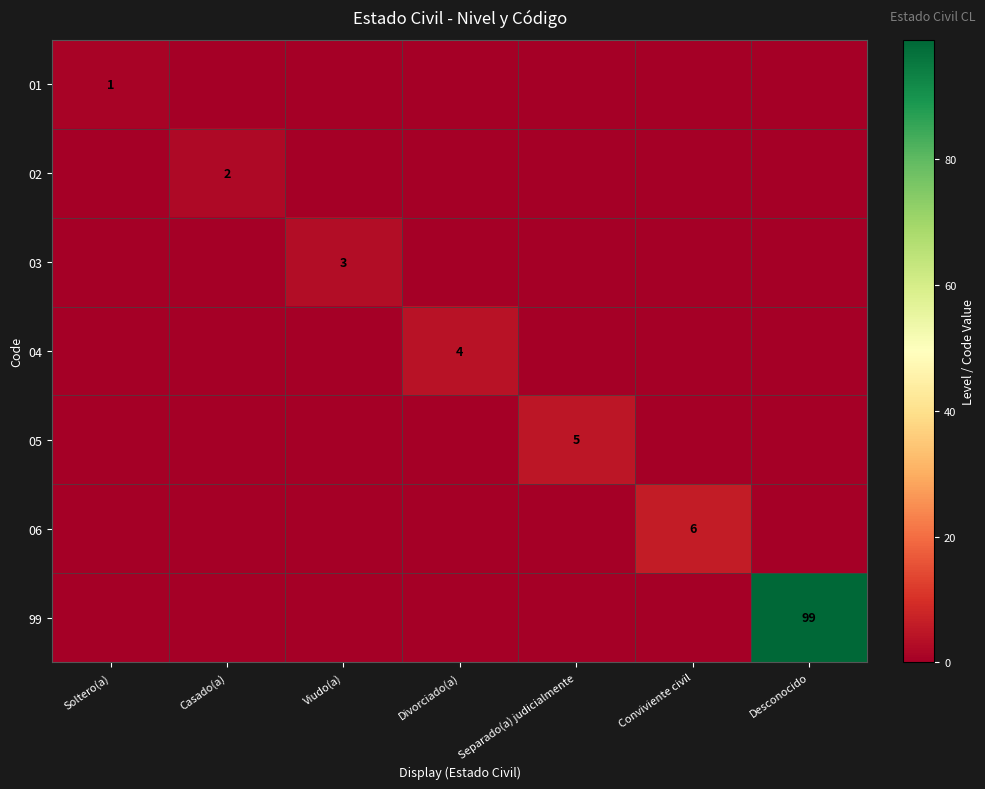

Between Divorciado(a) and Separado(a) judicialmente, which series saw the biggest shift?

05